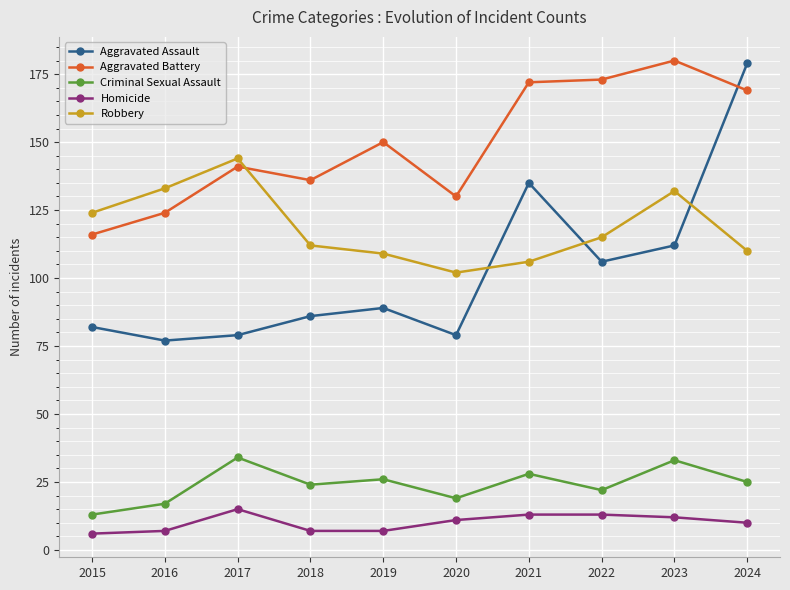

What is the sum of the Homicide values at 2017 and 2018?

22